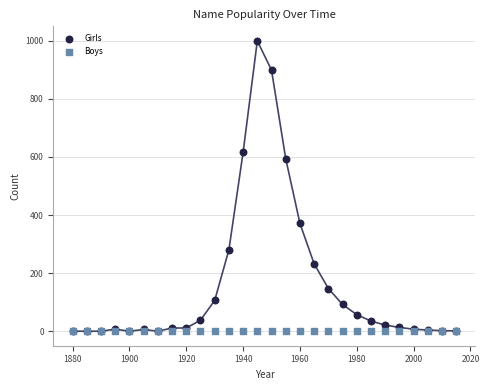

Across all series, what Y value is closest to 500?

594